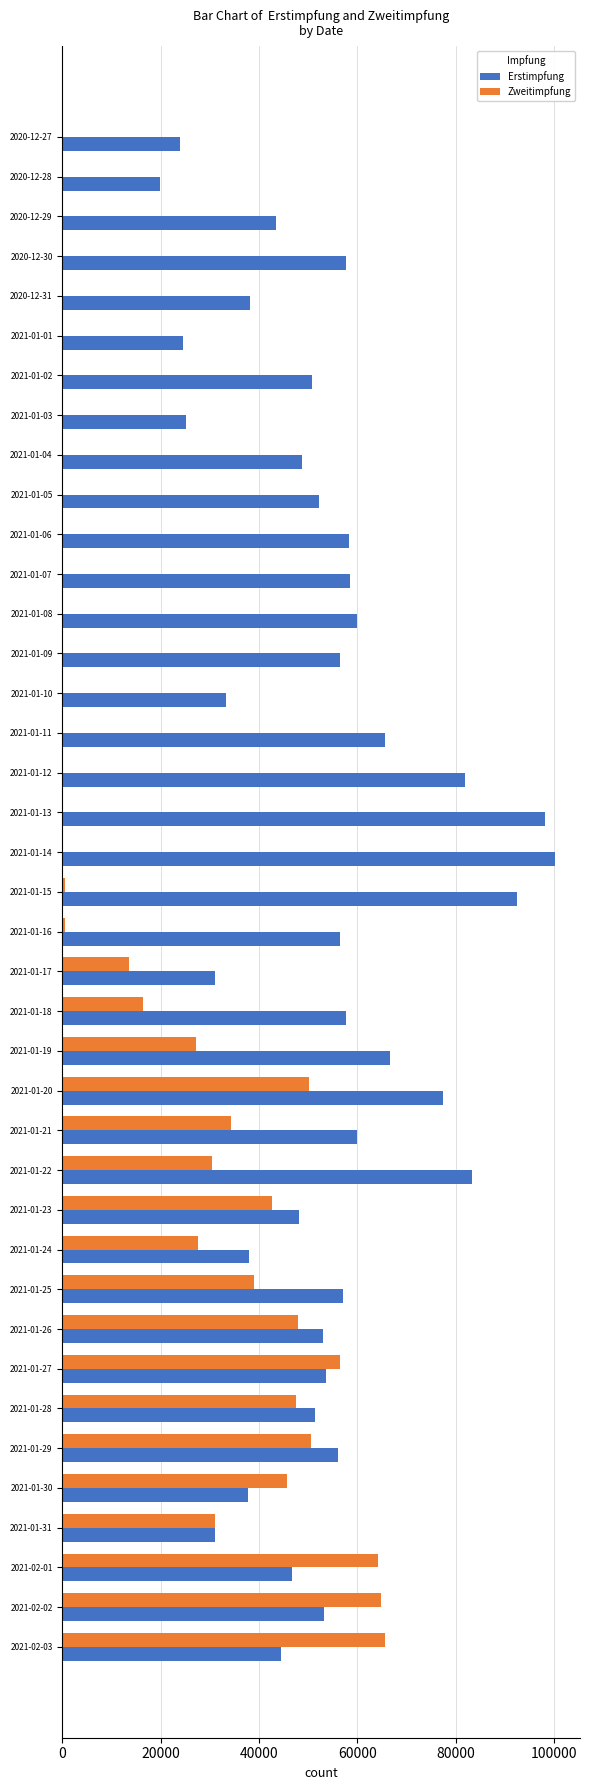

Which category has the highest value across all series?

2021-01-14